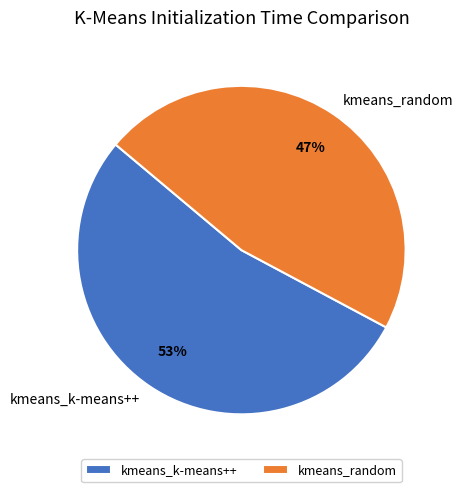

True or false: kmeans_k-means++ accounts for 53% of the total.

True